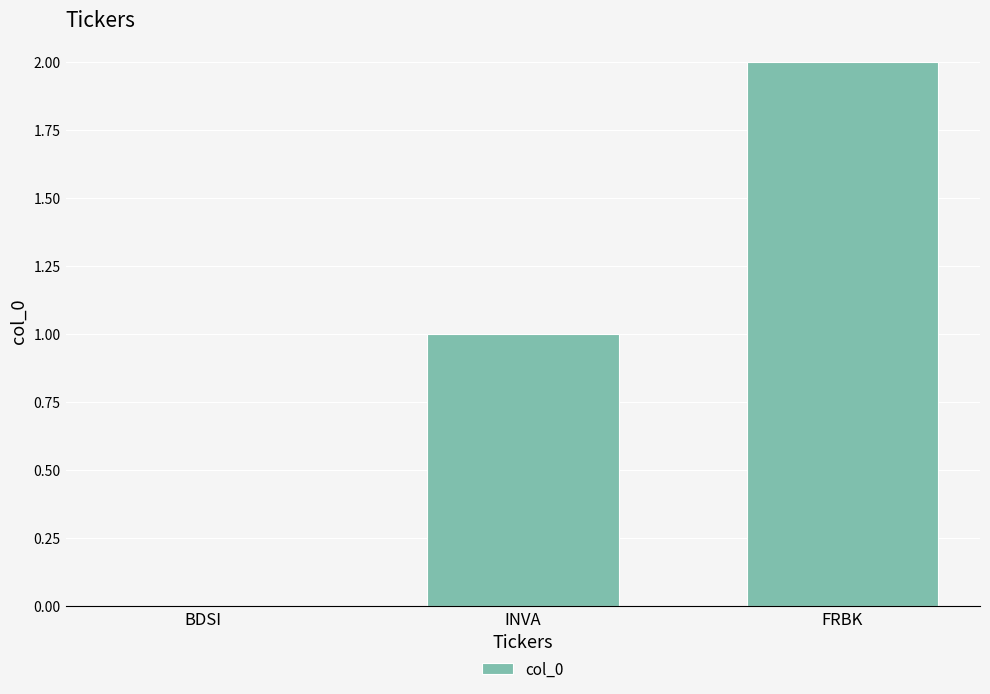

Are the bars horizontal?

No